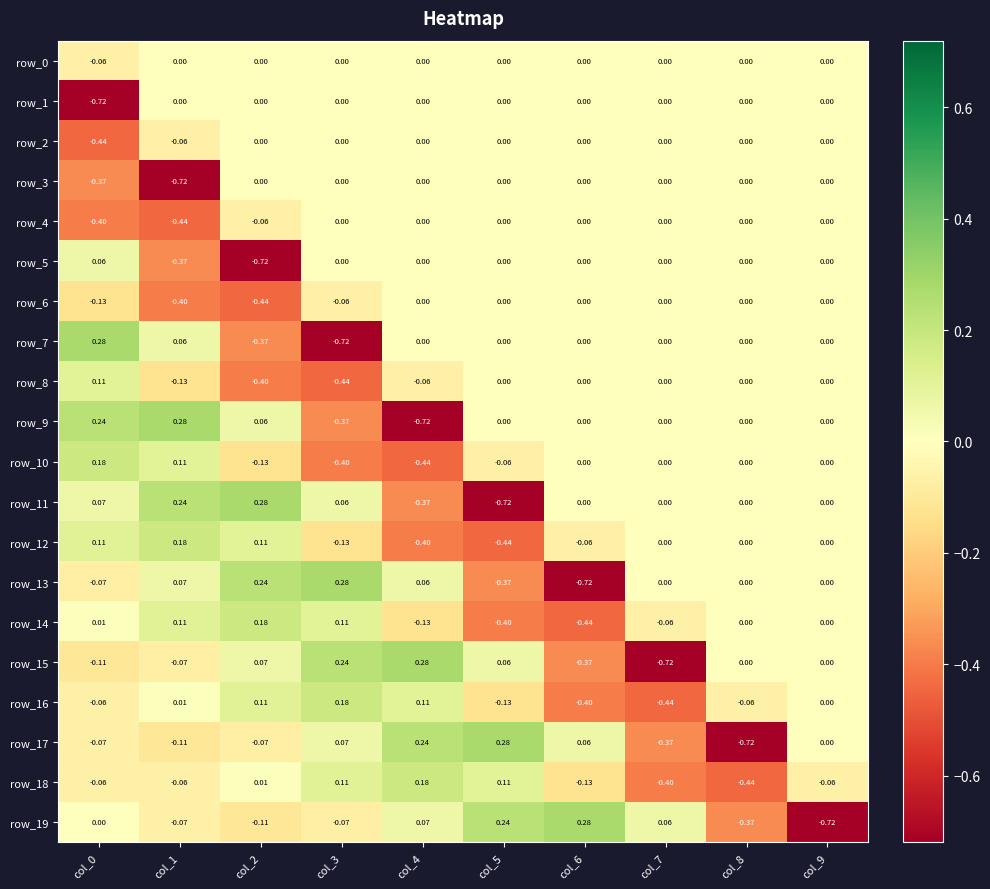

Is the value of row_9 at col_1 greater than the value of row_14 at col_5?

Yes